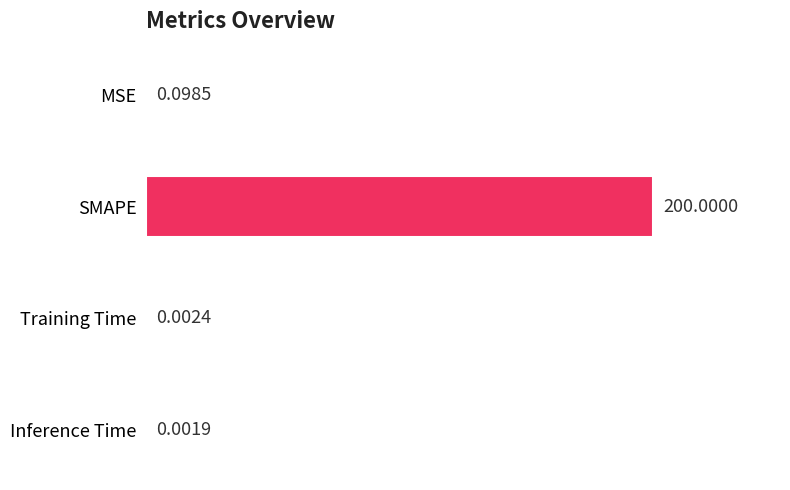

Which label corresponds to the largest value in the chart?

SMAPE